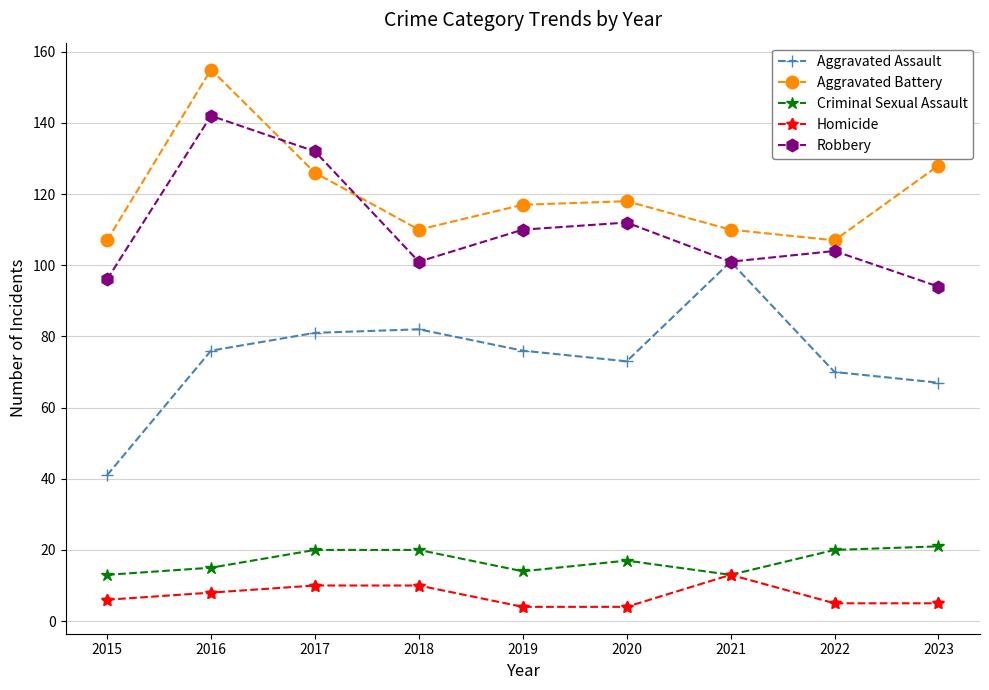

At which category does Aggravated Assault reach its first local valley?

2020